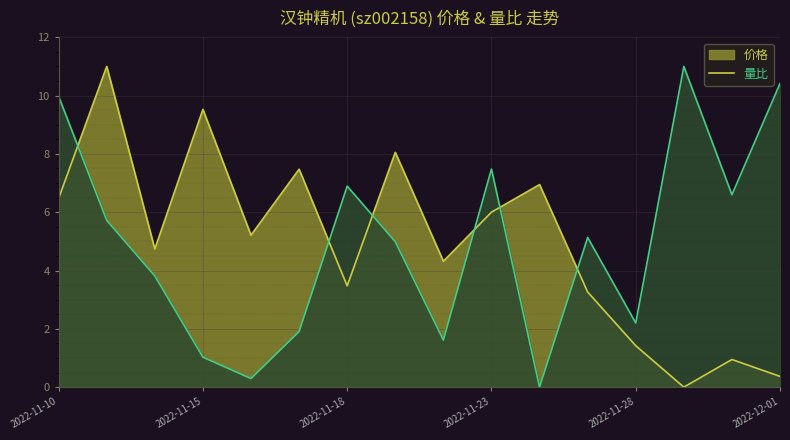

True or false: 量比 and 价格 intersect in this chart.

True